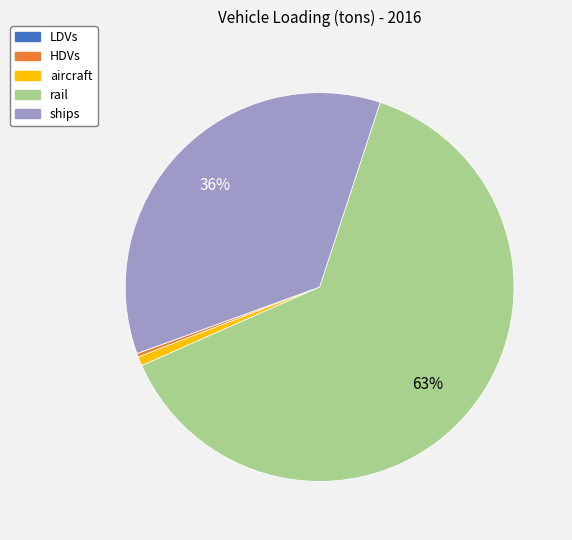

Do HDVs and aircraft together represent more than half of the pie?

No